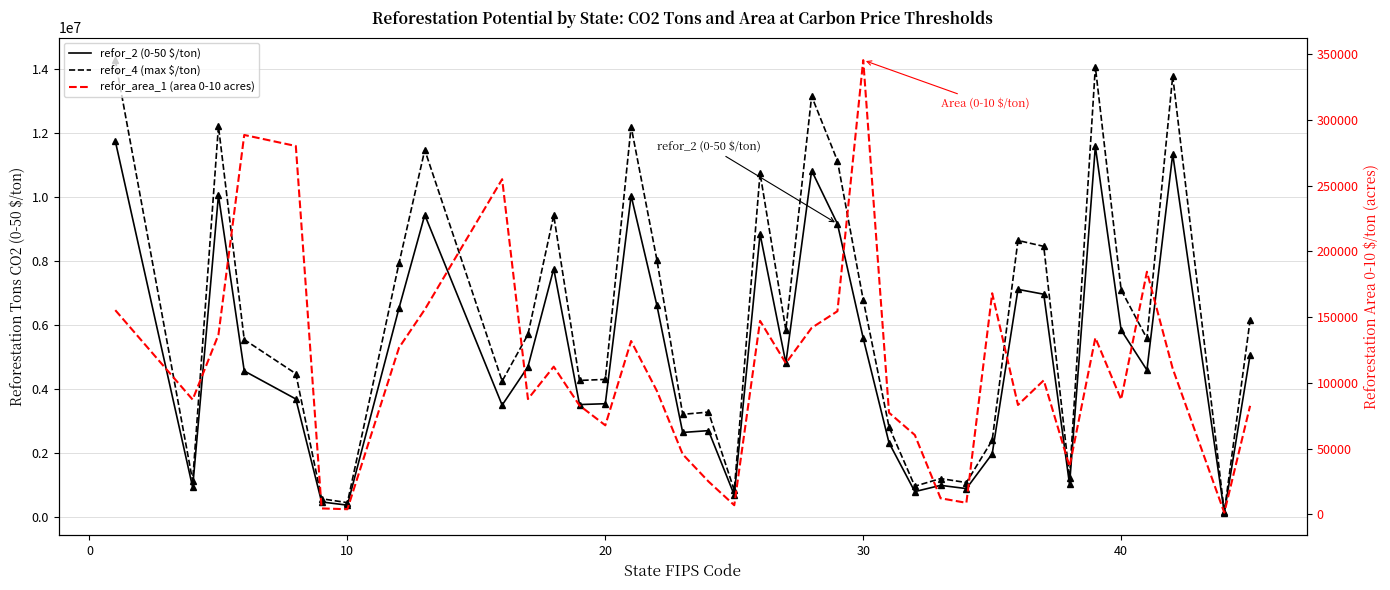

What are all the series names shown in the legend?

refor_2 (0-50 $/ton), refor_4 (max $/ton), refor_area_1 (area 0-10 acres)